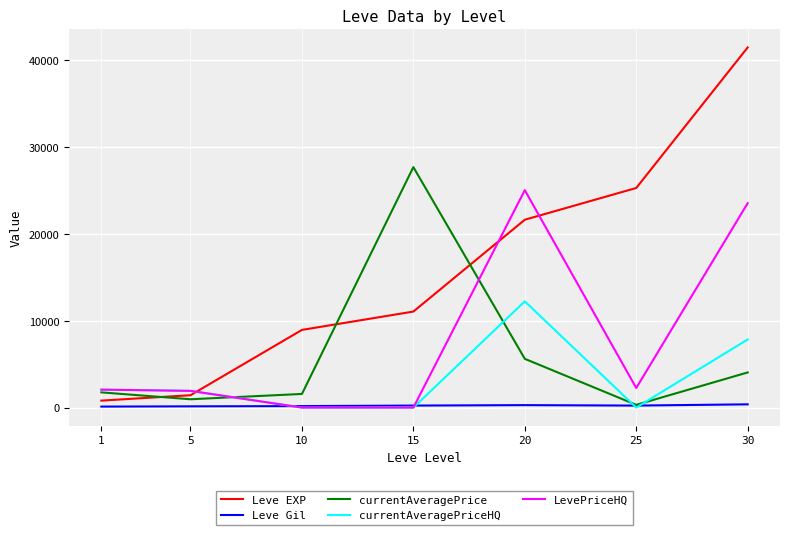

What is the maximum value shown in the chart?

41410.0